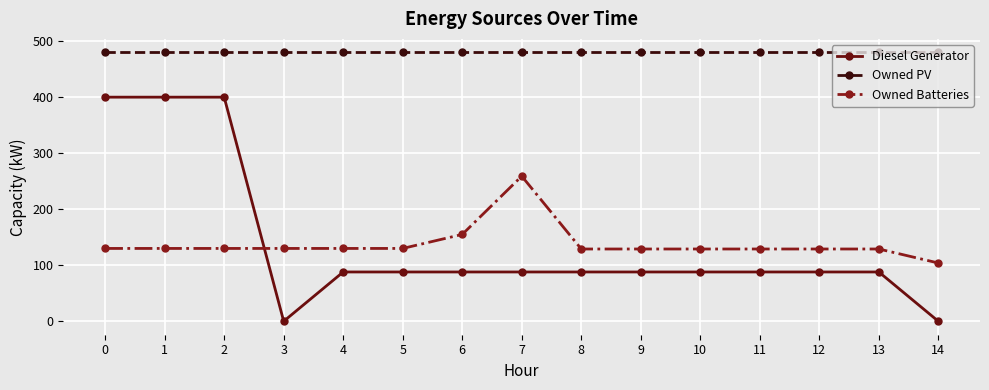

Which series changed the most between 2 and 13?

Diesel Generator